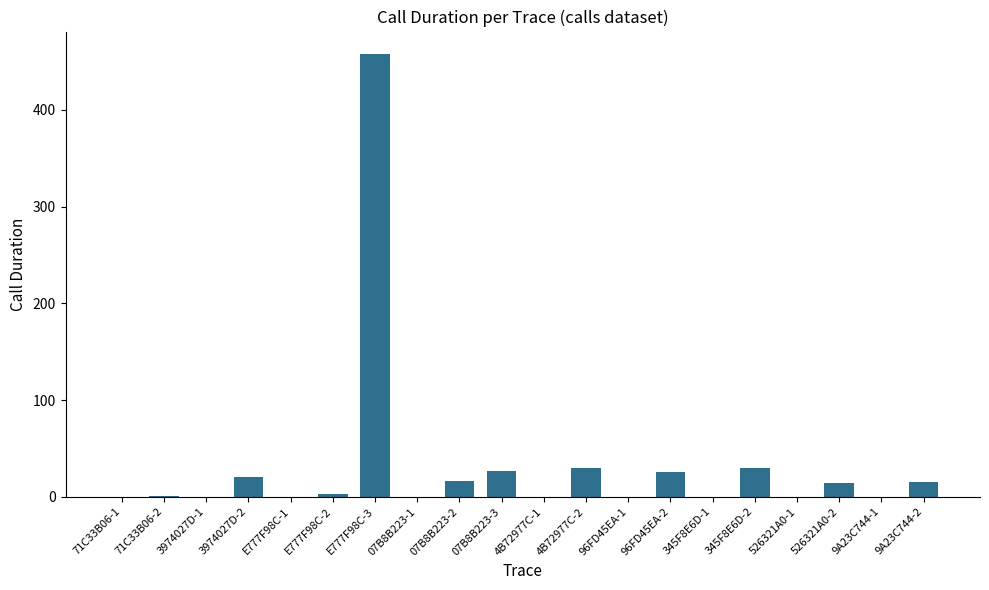

The value at 07B8B223-3 is 27. True or false?

True